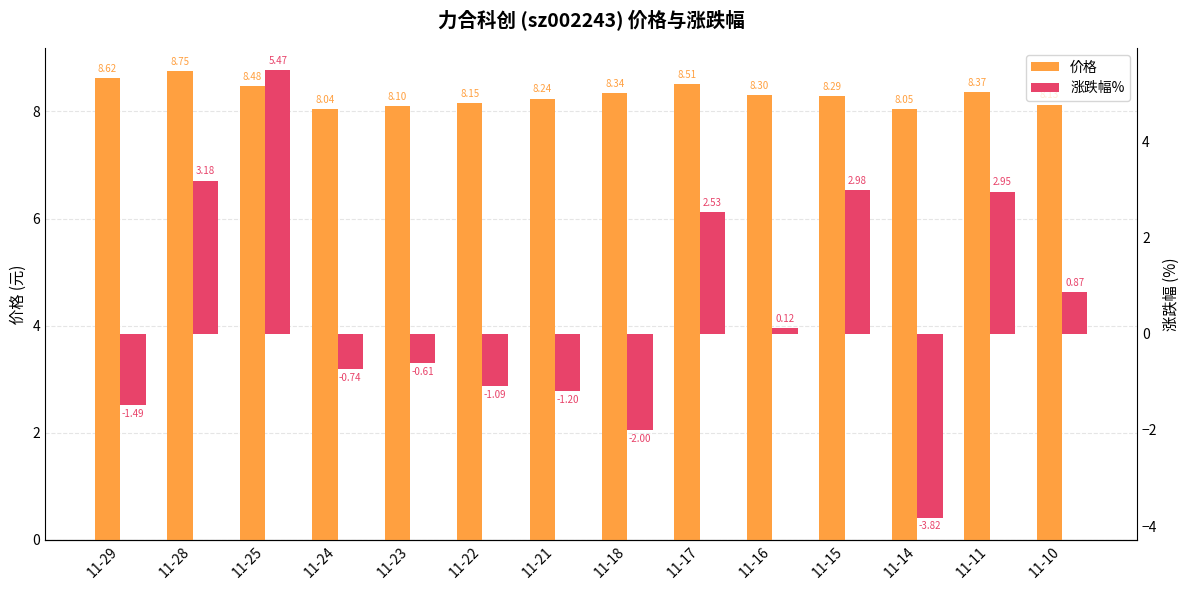

How many bars are there in each group?

2